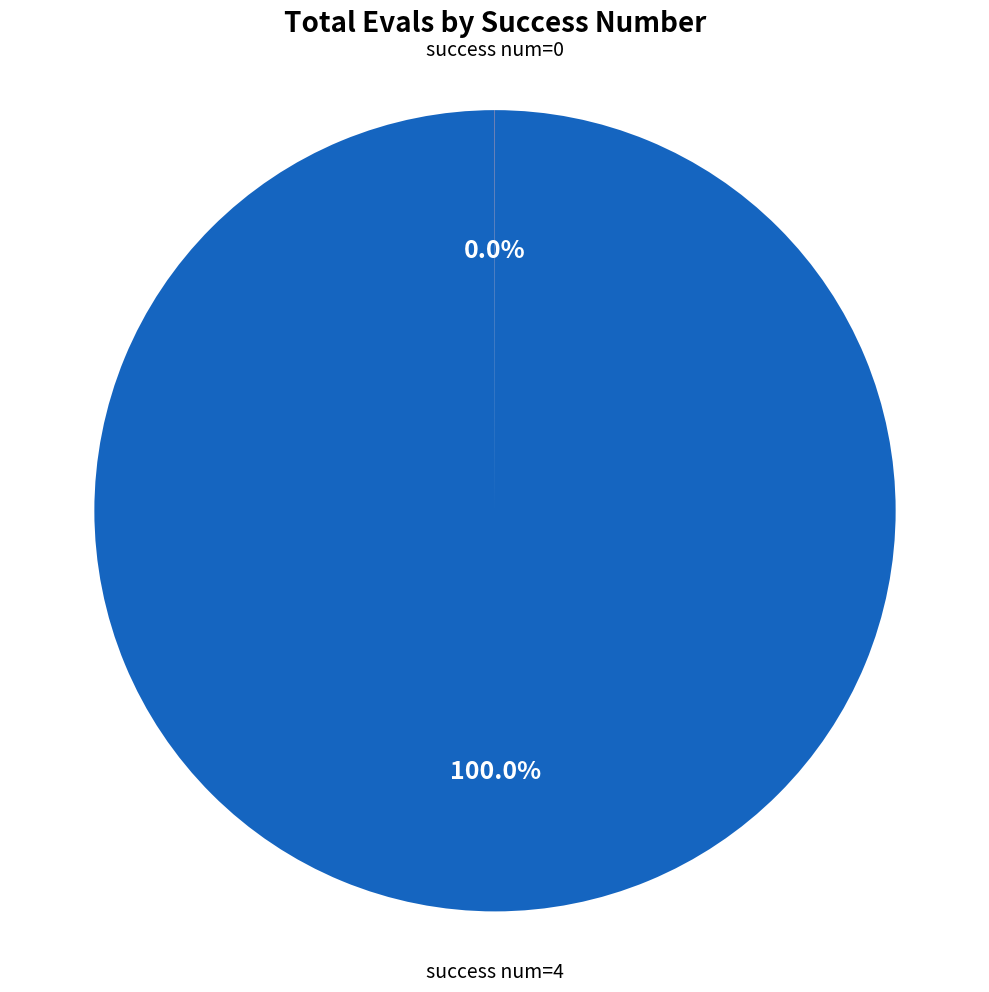

Is there a majority slice in this chart?

Yes